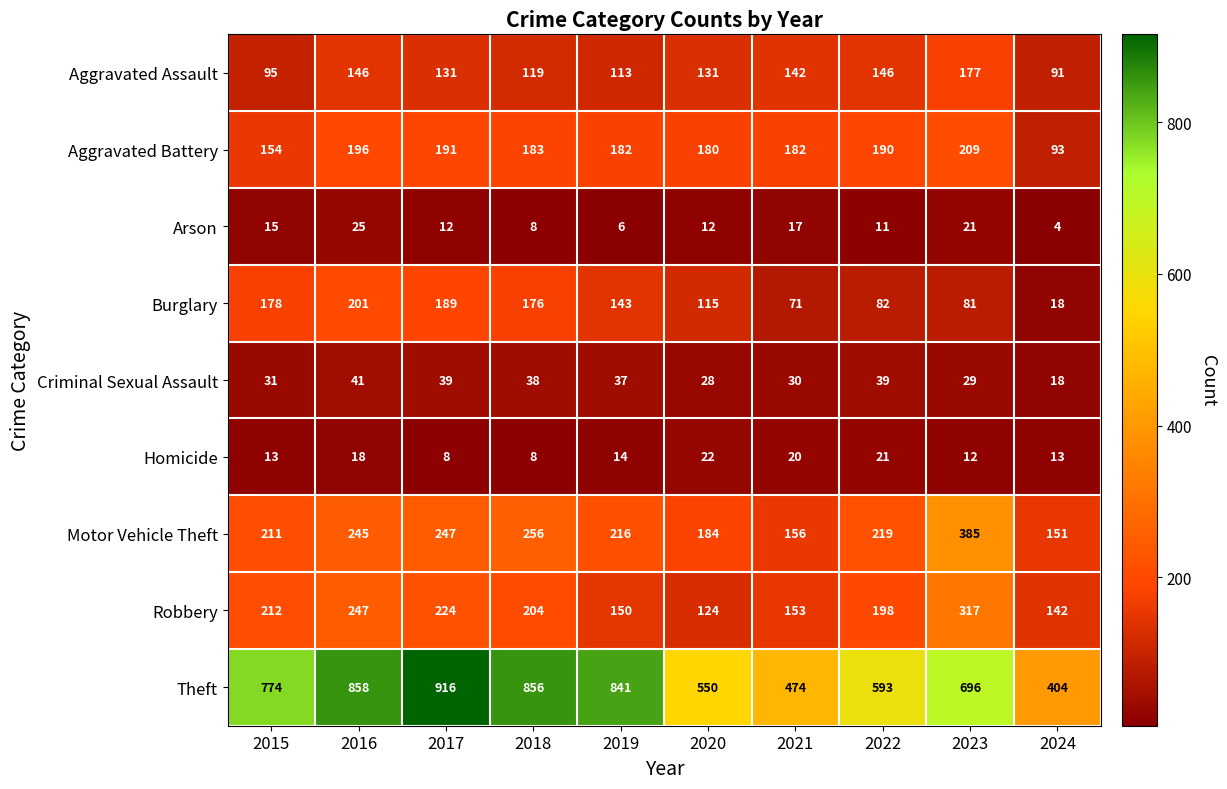

The value of Robbery at 2024 is 196. True or false?

False